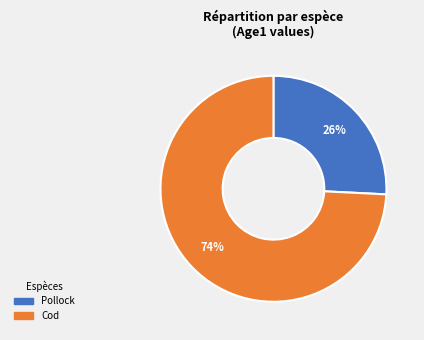

Combined, do Cod and Pollock account for over 50%?

Yes